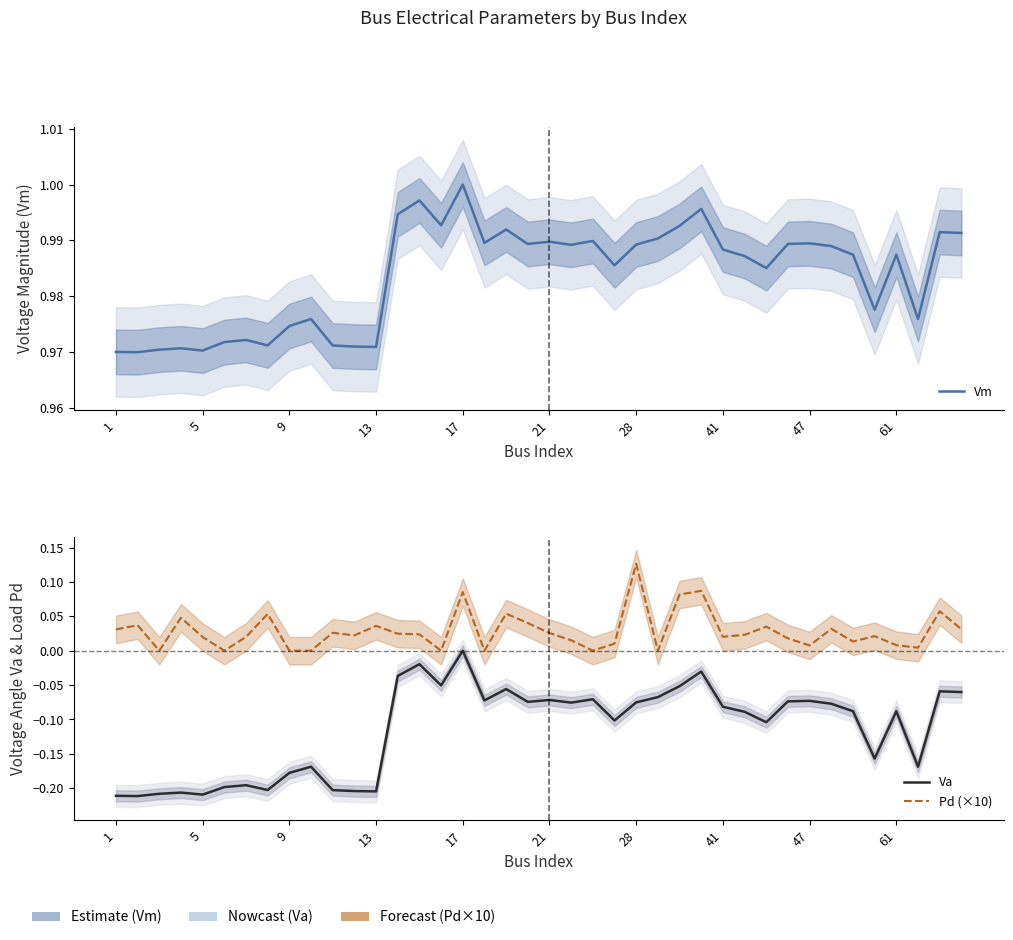

The Vm series shows 1.0 at 5. True or false?

True